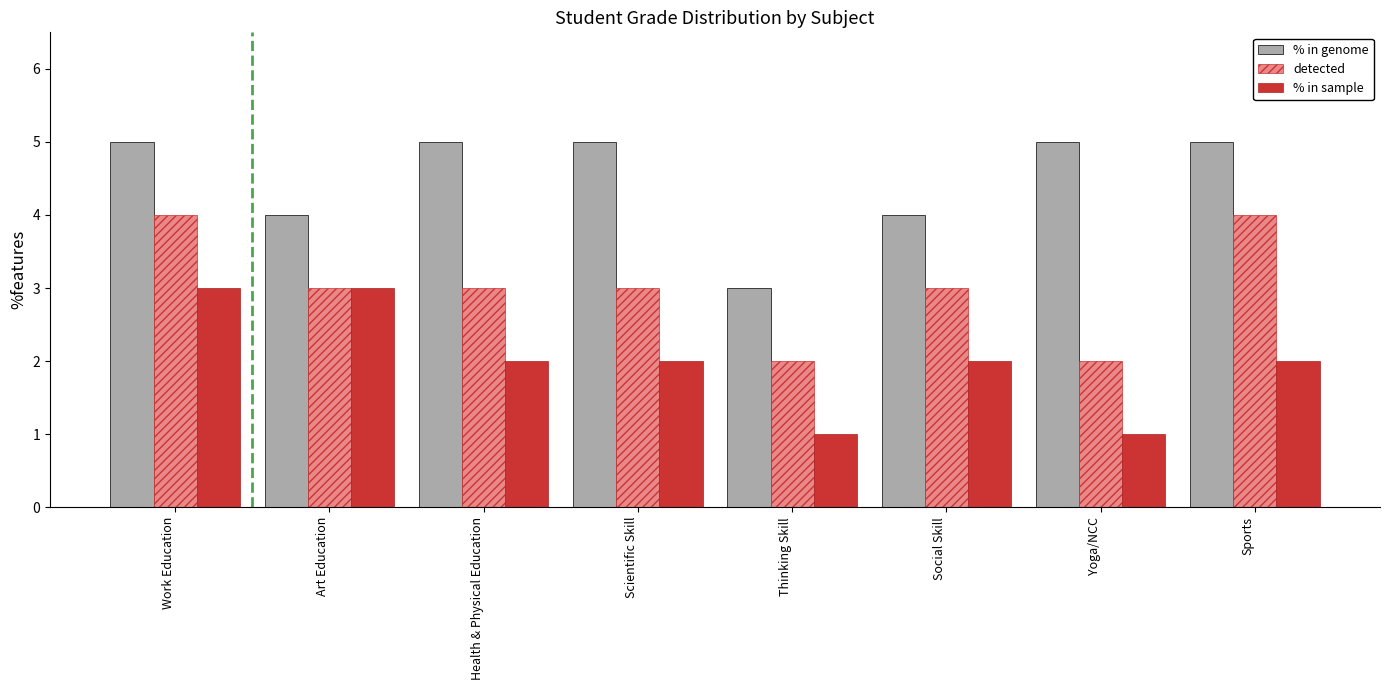

At which category is the sum across all series the highest?

Work Education